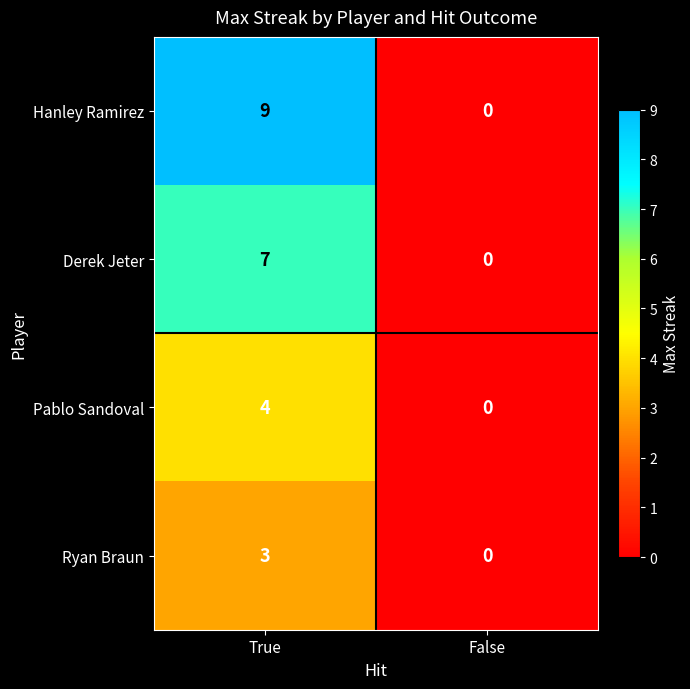

The value of Ryan Braun at False is 0. True or false?

True